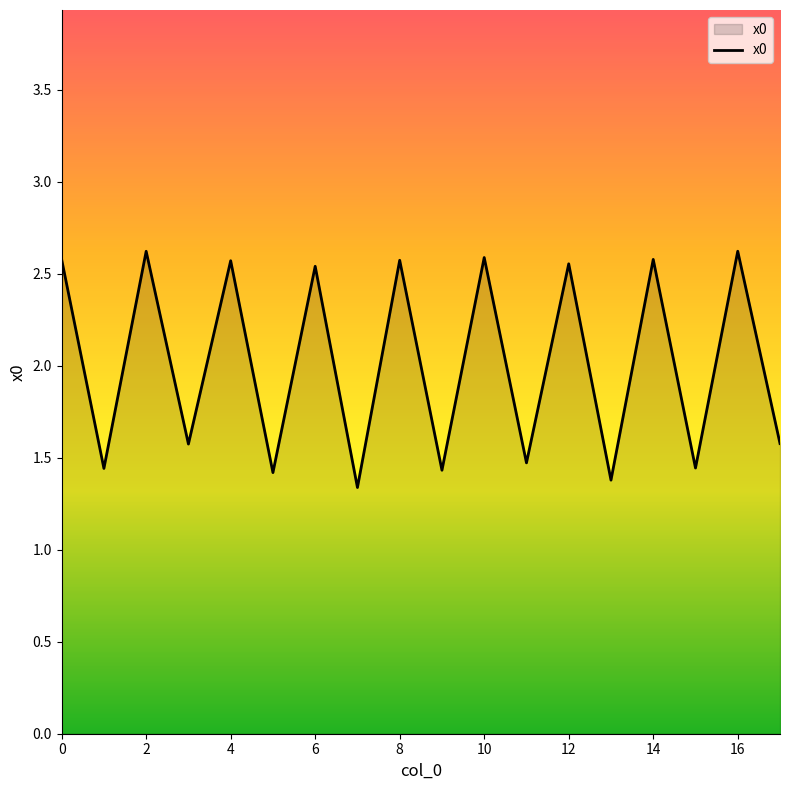

What is the minimum value shown in the chart?

1.3